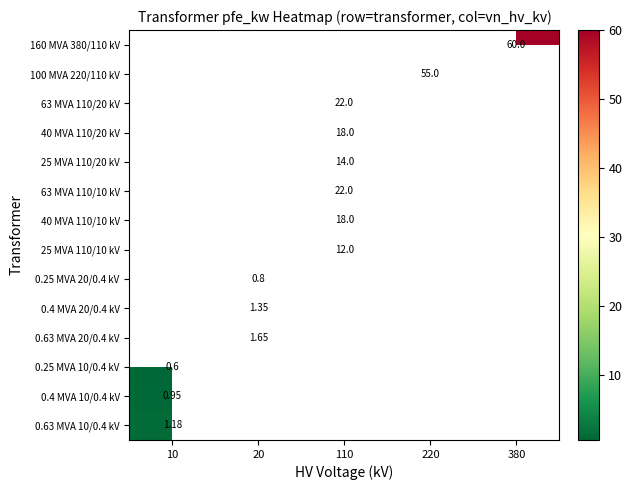

List the series in order of their overall mean, highest first.

160 MVA 380/110 kV, 100 MVA 220/110 kV, 63 MVA 110/20 kV, 40 MVA 110/20 kV, 25 MVA 110/20 kV, 63 MVA 110/10 kV, 40 MVA 110/10 kV, 25 MVA 110/10 kV, 0.25 MVA 20/0.4 kV, 0.4 MVA 20/0.4 kV, 0.63 MVA 20/0.4 kV, 0.25 MVA 10/0.4 kV, 0.4 MVA 10/0.4 kV, 0.63 MVA 10/0.4 kV